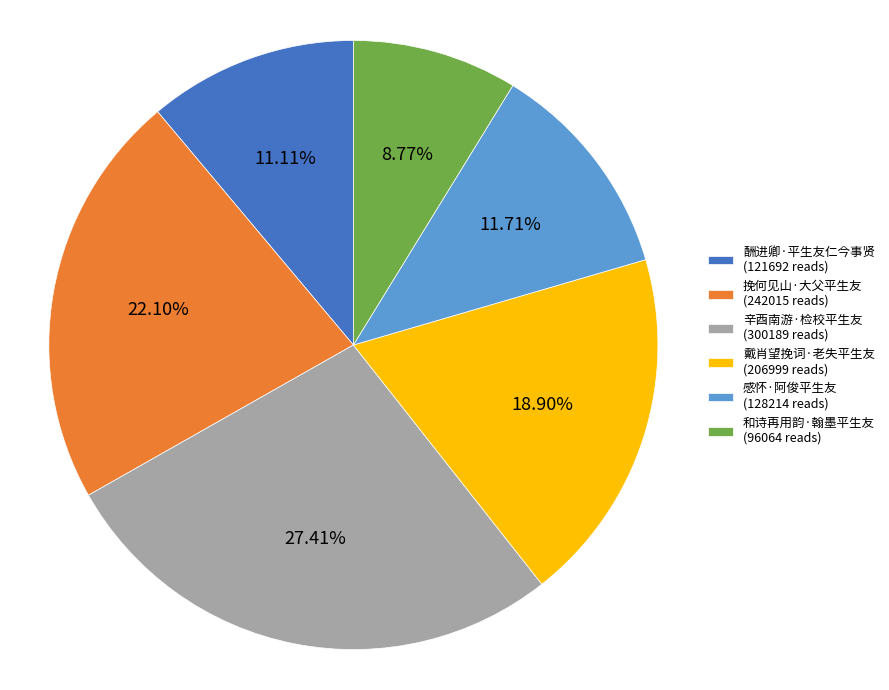

Do 酬进卿·平生友仁今事贤 and 戴肖望挽词·老失平生友 together represent more than half of the pie?

No